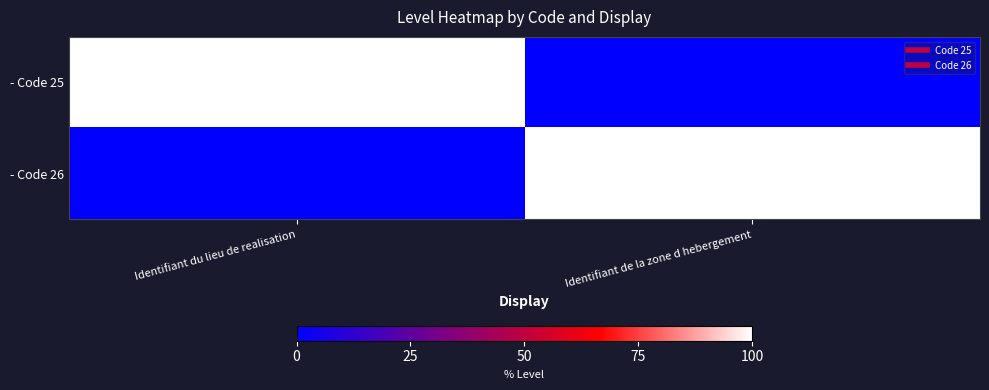

Which category has the lowest value across all series?

Identifiant de la zone d hebergement